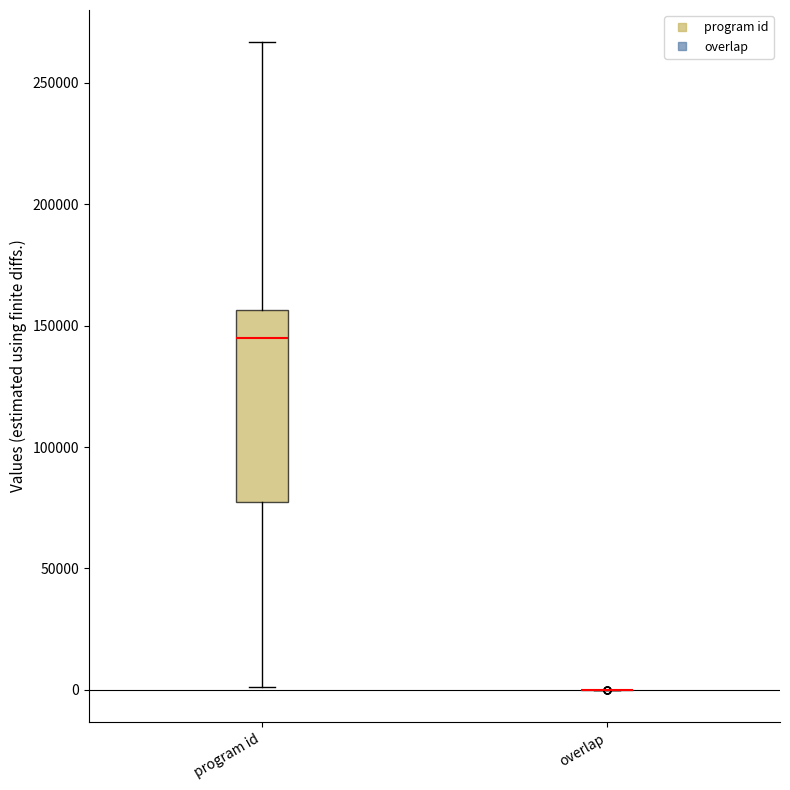

Comparing the boxes themselves (not the whiskers), which one is the tallest?

program id